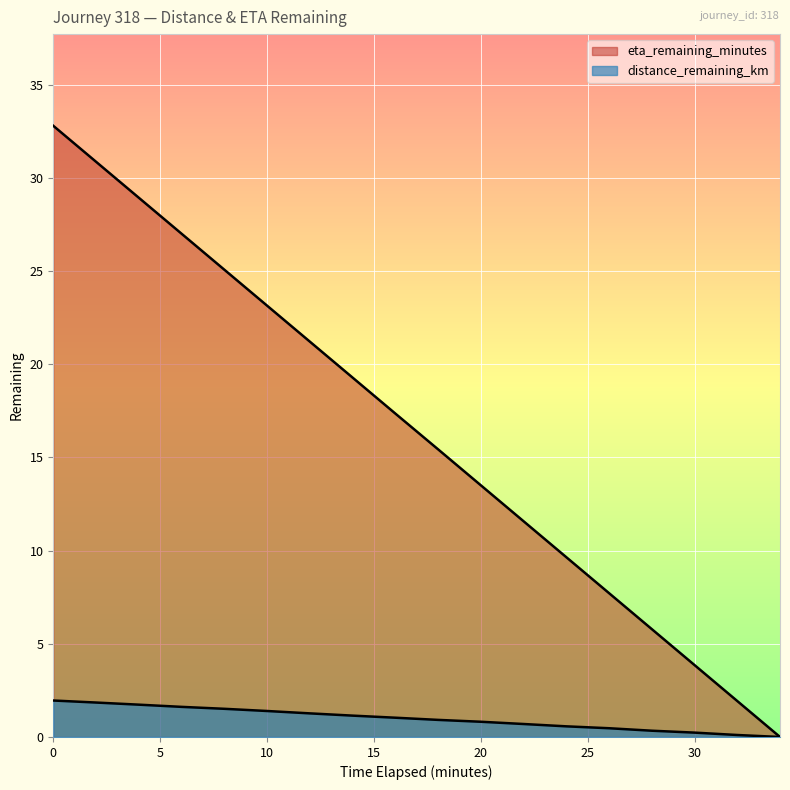

What is the total value across all series at 24.0?

10.2